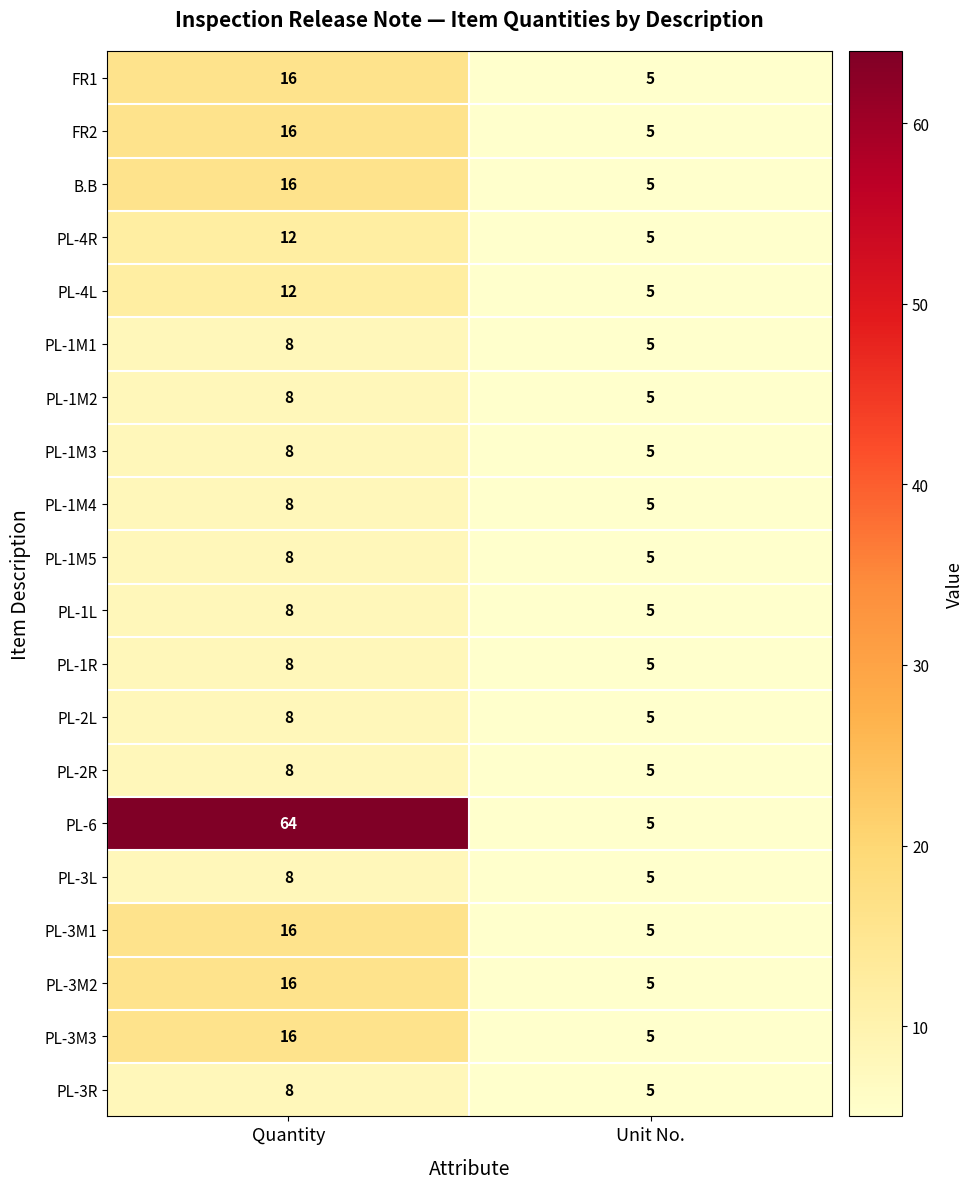

Where is PL-1M2 nearest to the value 6?

Unit No.